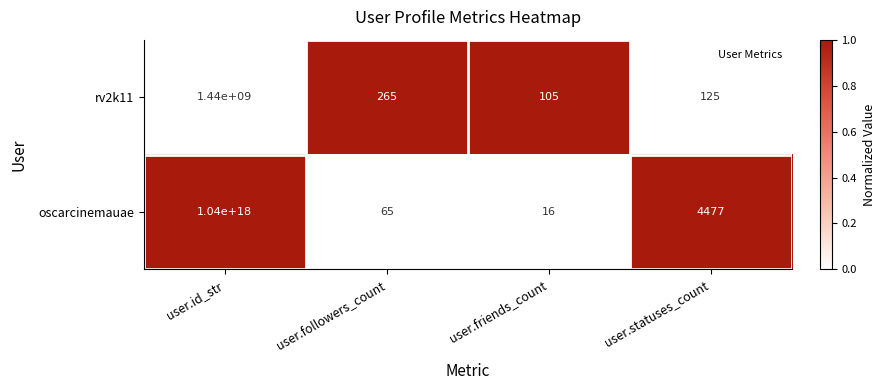

Rank the series by their maximum value, from lowest to highest.

rv2k11, oscarcinemauae